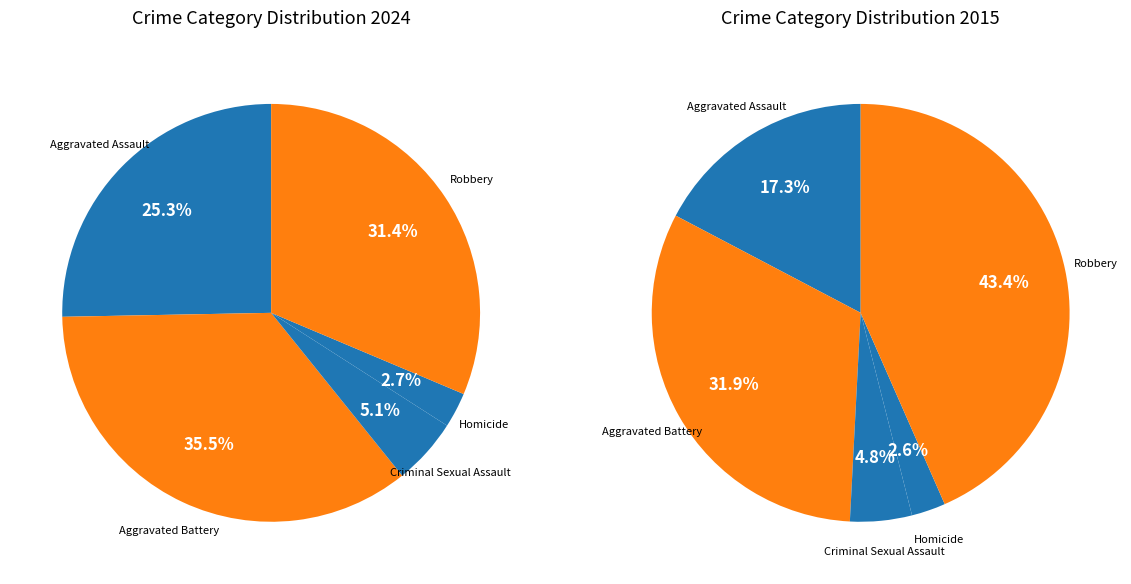

Rank the categories by value from highest to lowest.

Aggravated Battery, Robbery, Aggravated Assault, Criminal Sexual Assault, Homicide